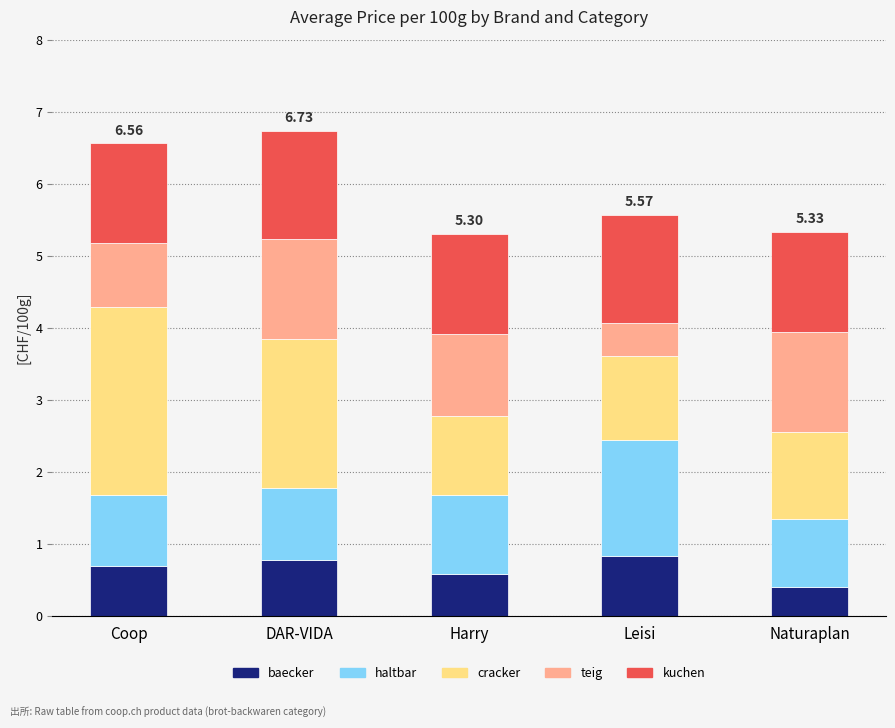

Which category has the lowest value in the baecker series?

Naturaplan